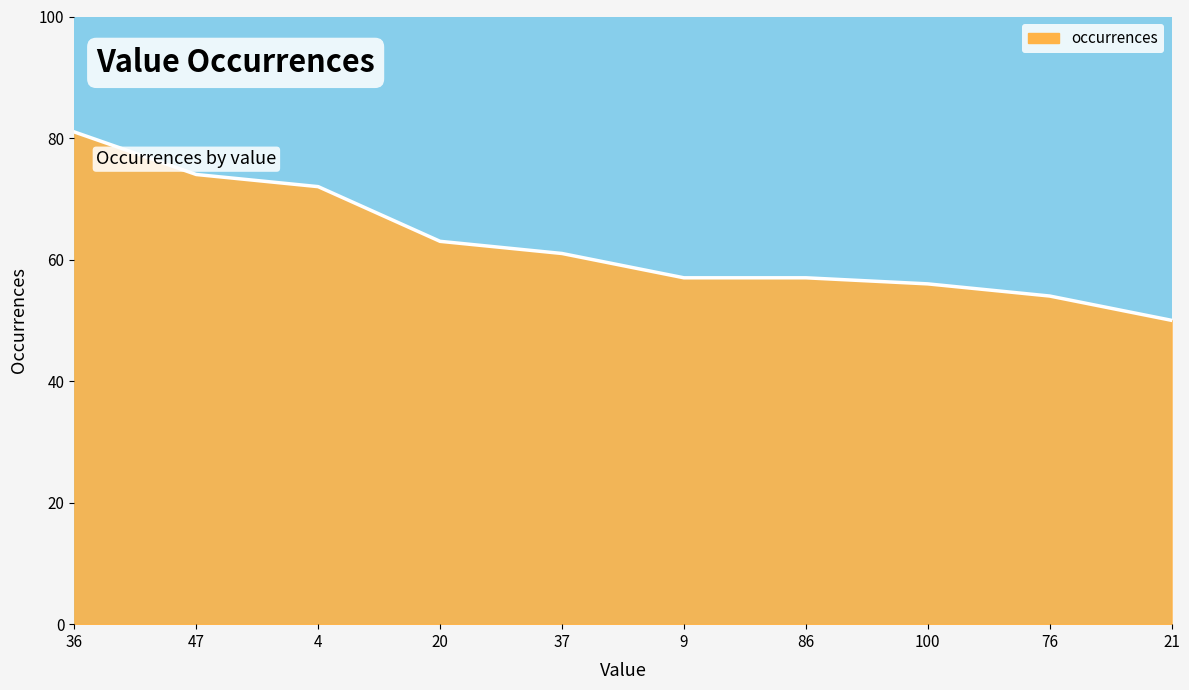

Between 37 and 20, which is larger?

20